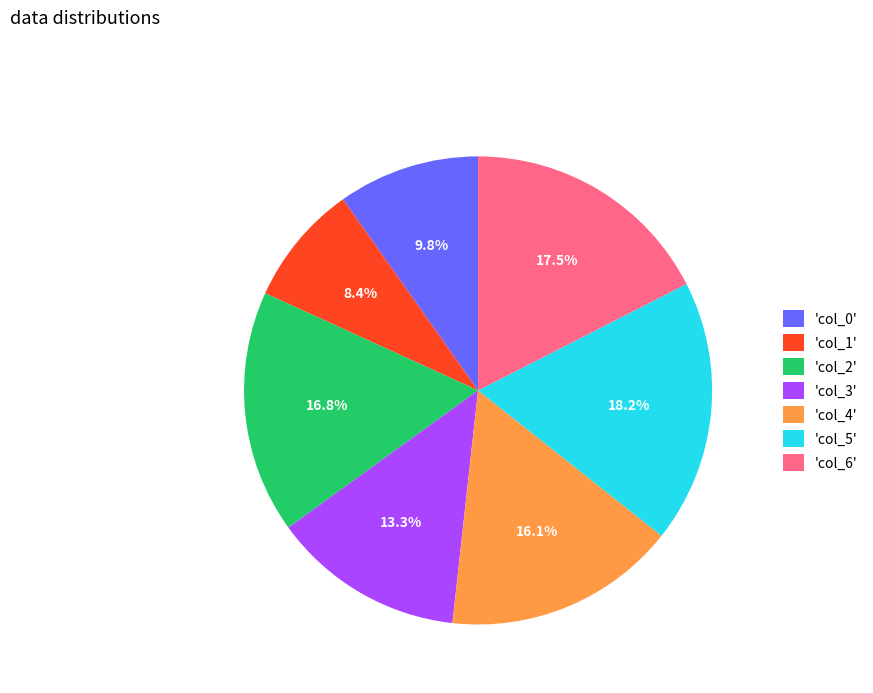

What is the largest slice in the pie chart?

'col_5'